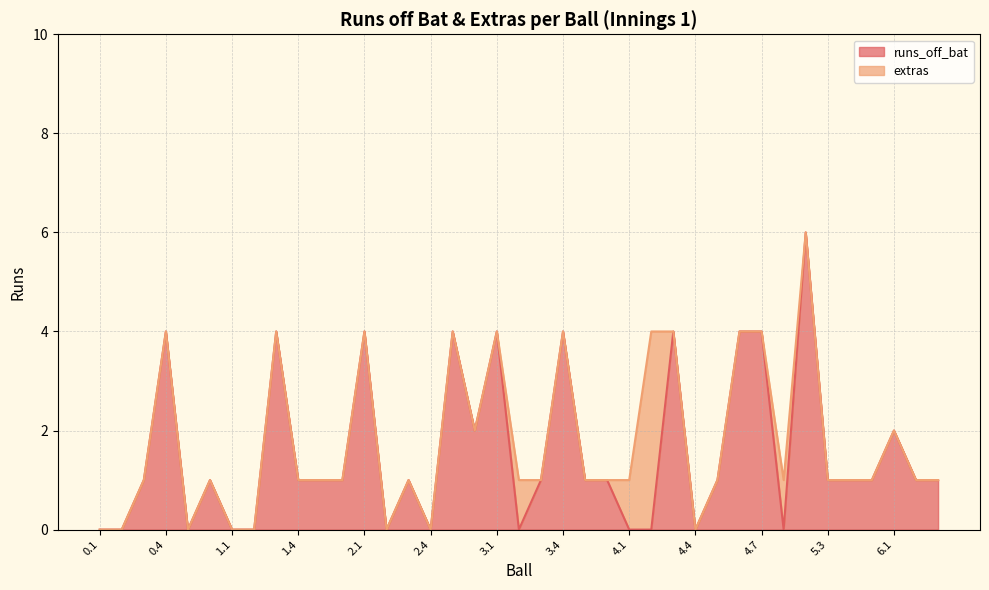

What is the average value?

2